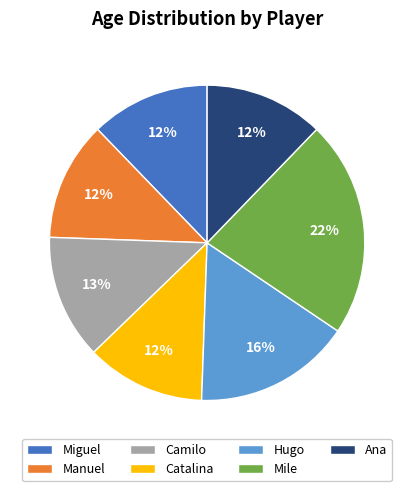

Does any single category account for the majority?

No